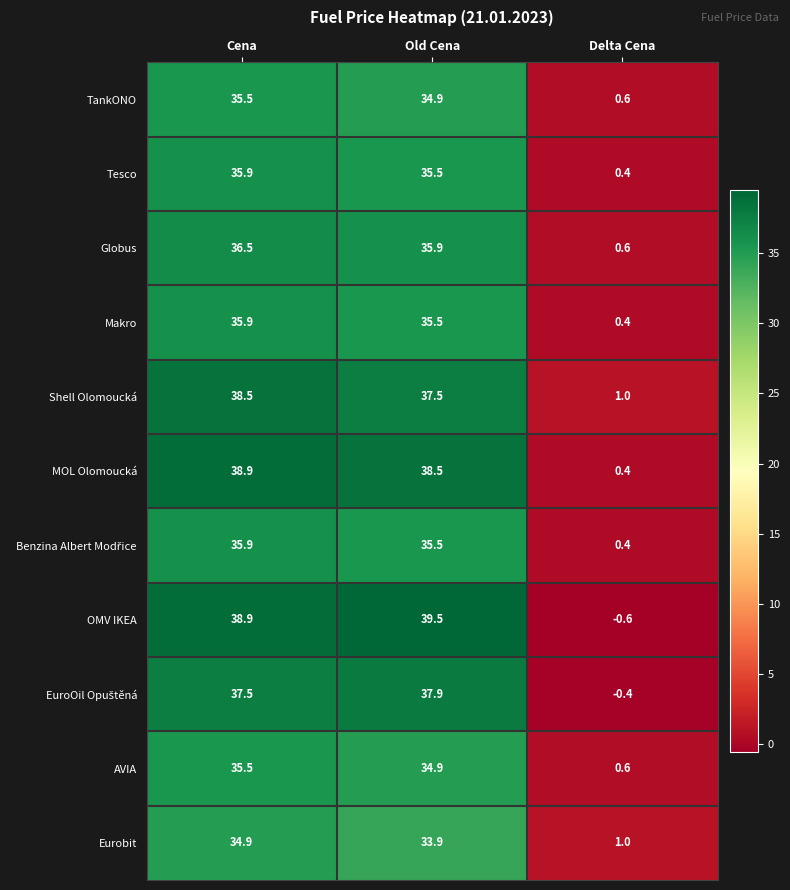

How many values in the Eurobit series exceed 33?

2